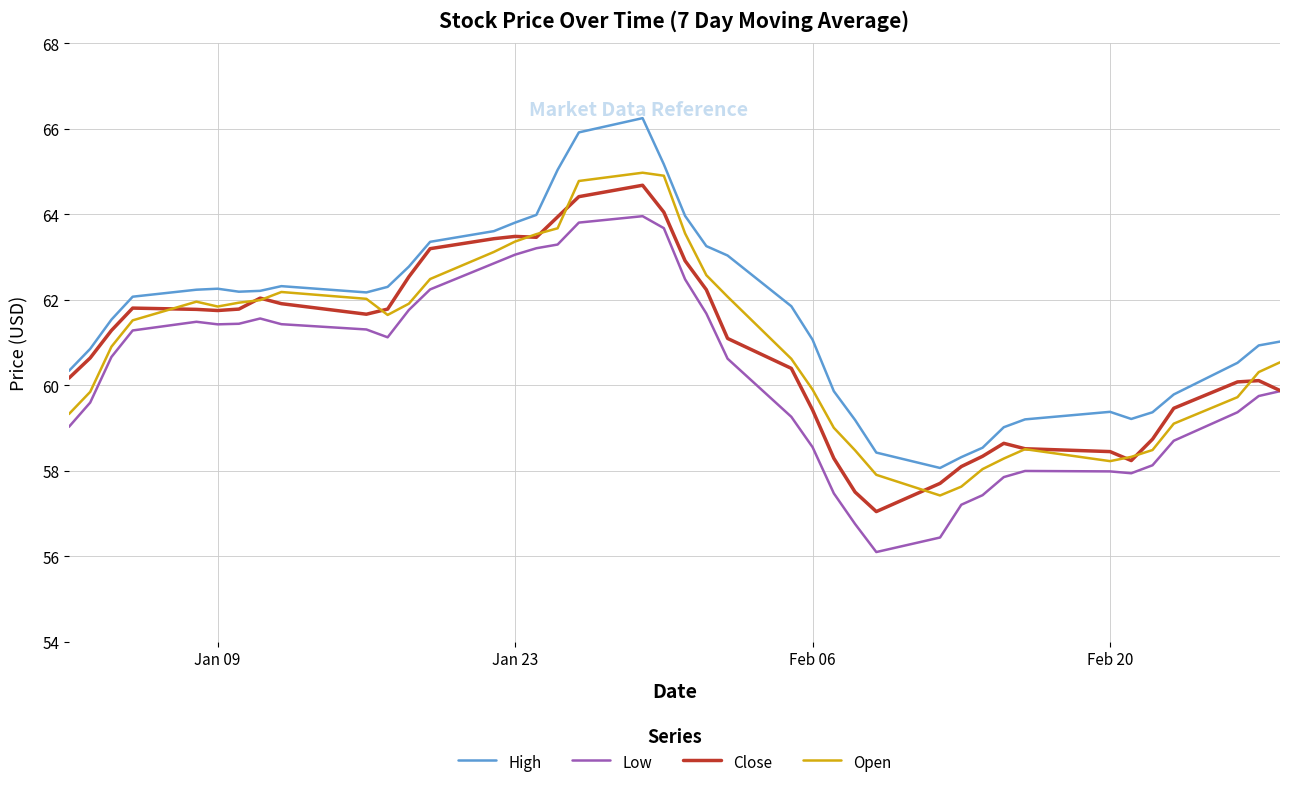

True or false: Low and High cross at least once.

False